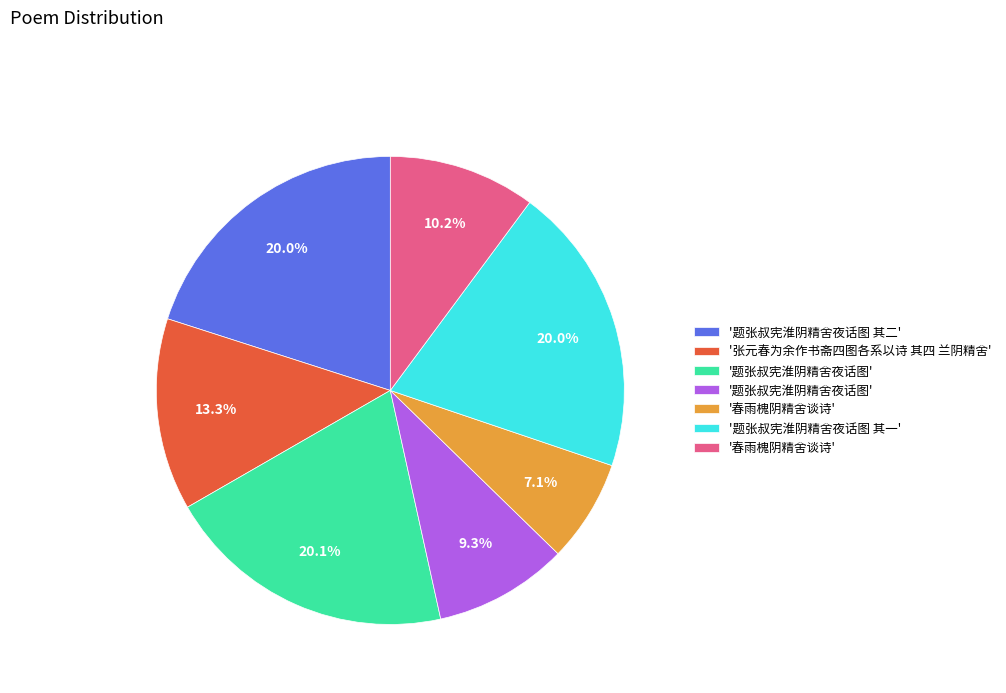

Is there any slice that represents more than half of the pie?

No